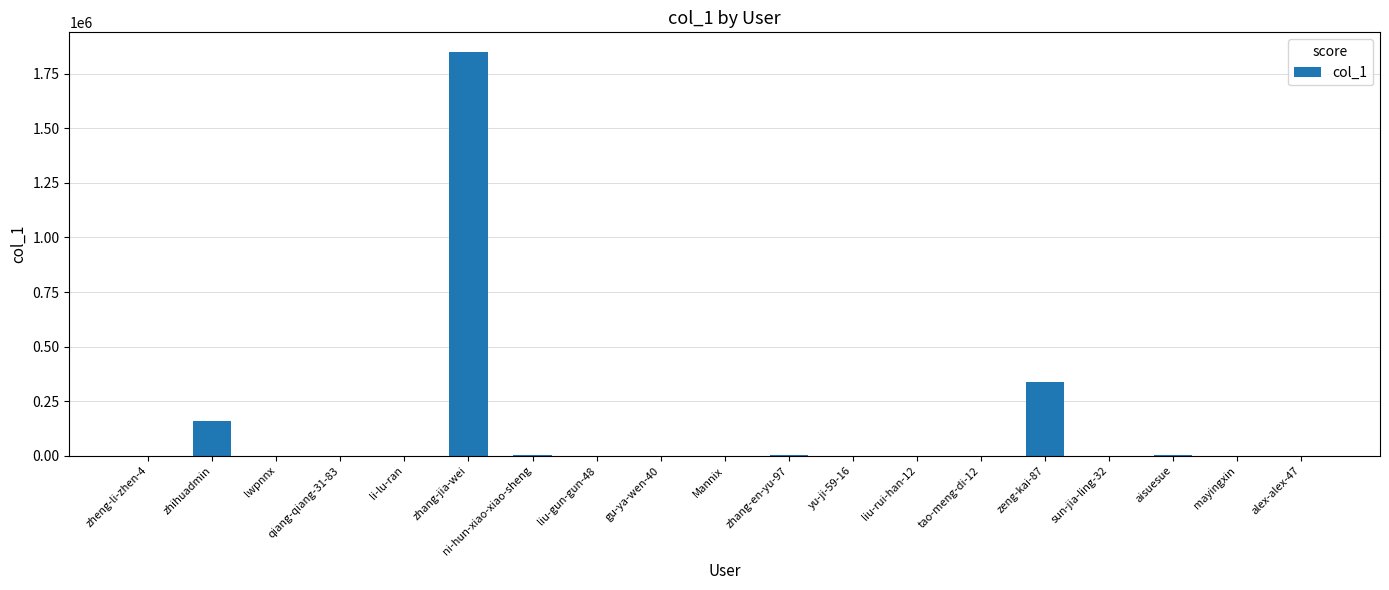

What is the greatest value displayed?

1847248